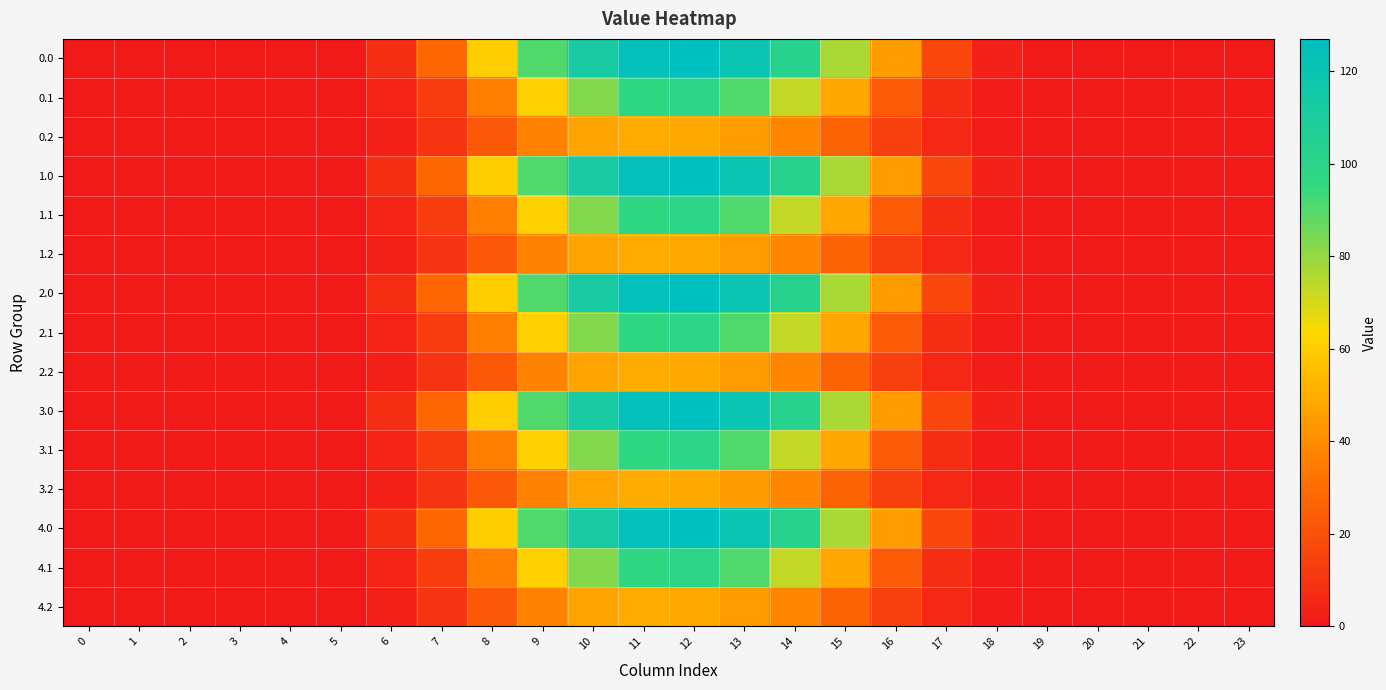

What is the spread (max minus min) of values at 6?

4.4